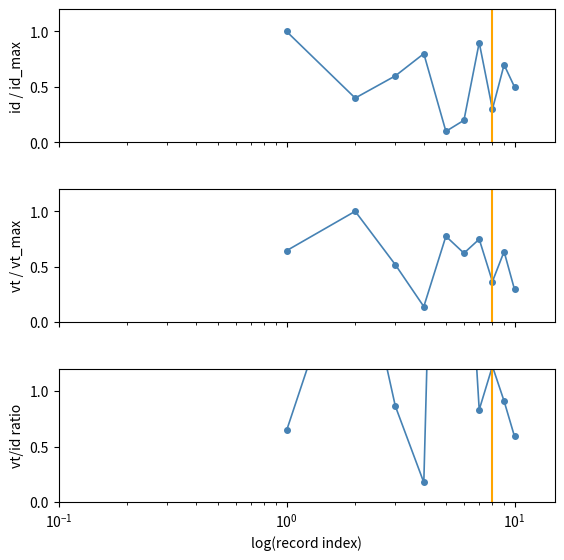

Does the chart display data point markers on the line(s)?

Yes